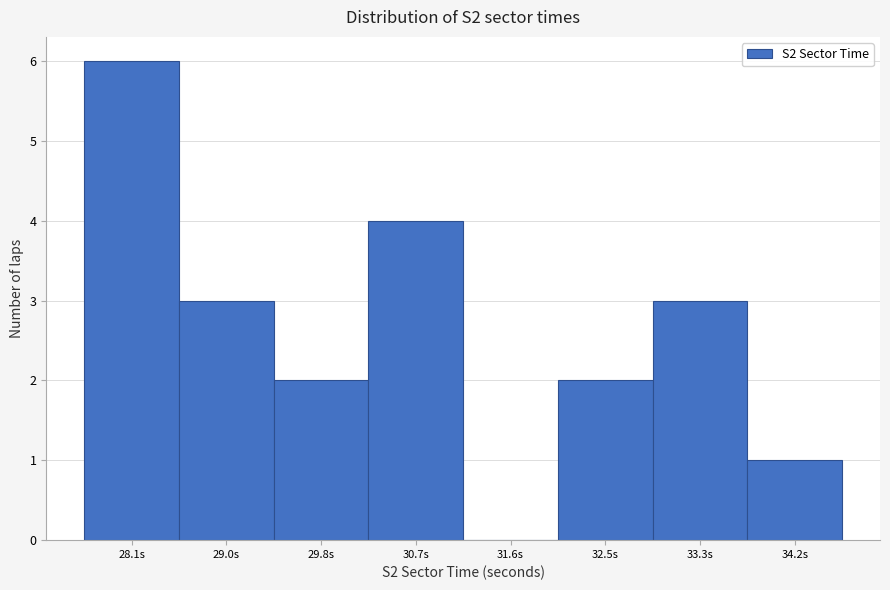

Reading left to right, list every bar in this chart as the range it spans on the x-axis followed by its height. Neither the bar edges nor the heights are printed on the chart, so give them approximately, as read against the axes.

27.6 to 28.5: 6
28.5 to 29.4: 3
29.4 to 30.3: 2
30.3 to 31.1: 4
31.1 to 32.0: 0
32.0 to 32.9: 2
32.9 to 33.8: 3
33.8 to 34.6: 1